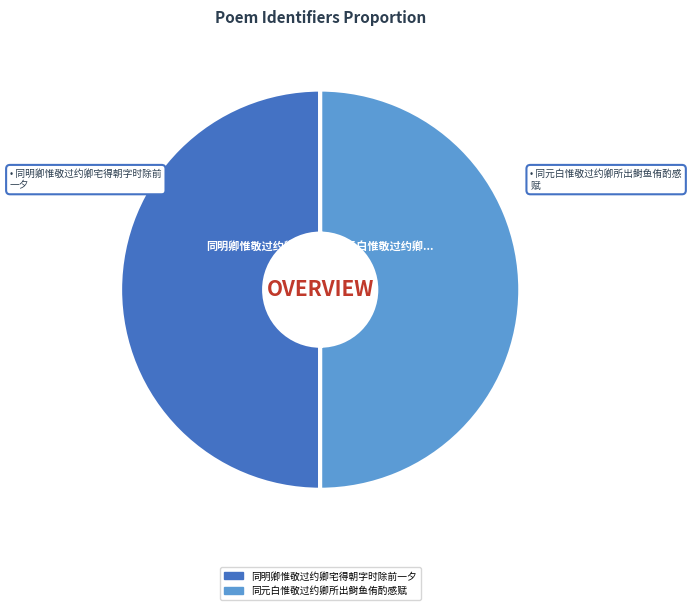

Count the number of slices in the pie.

2